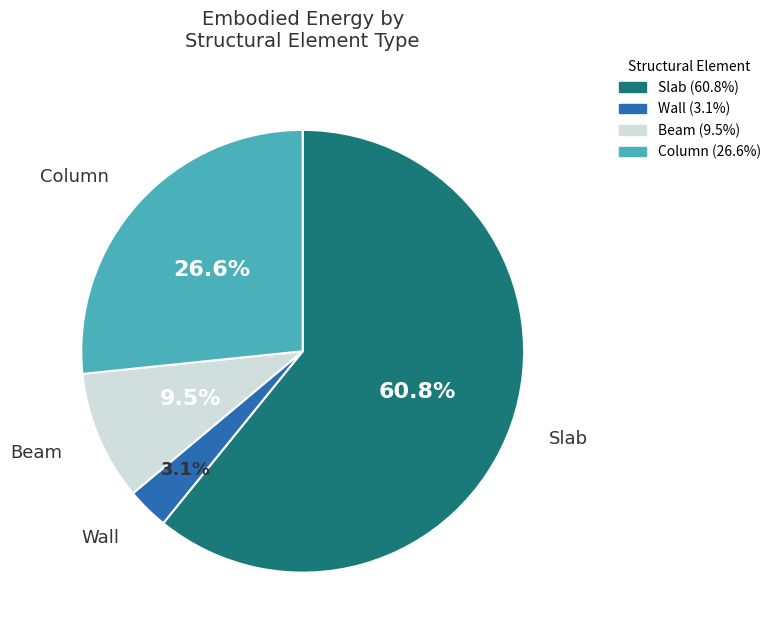

Rank the categories by value from highest to lowest.

Slab, Column, Beam, Wall